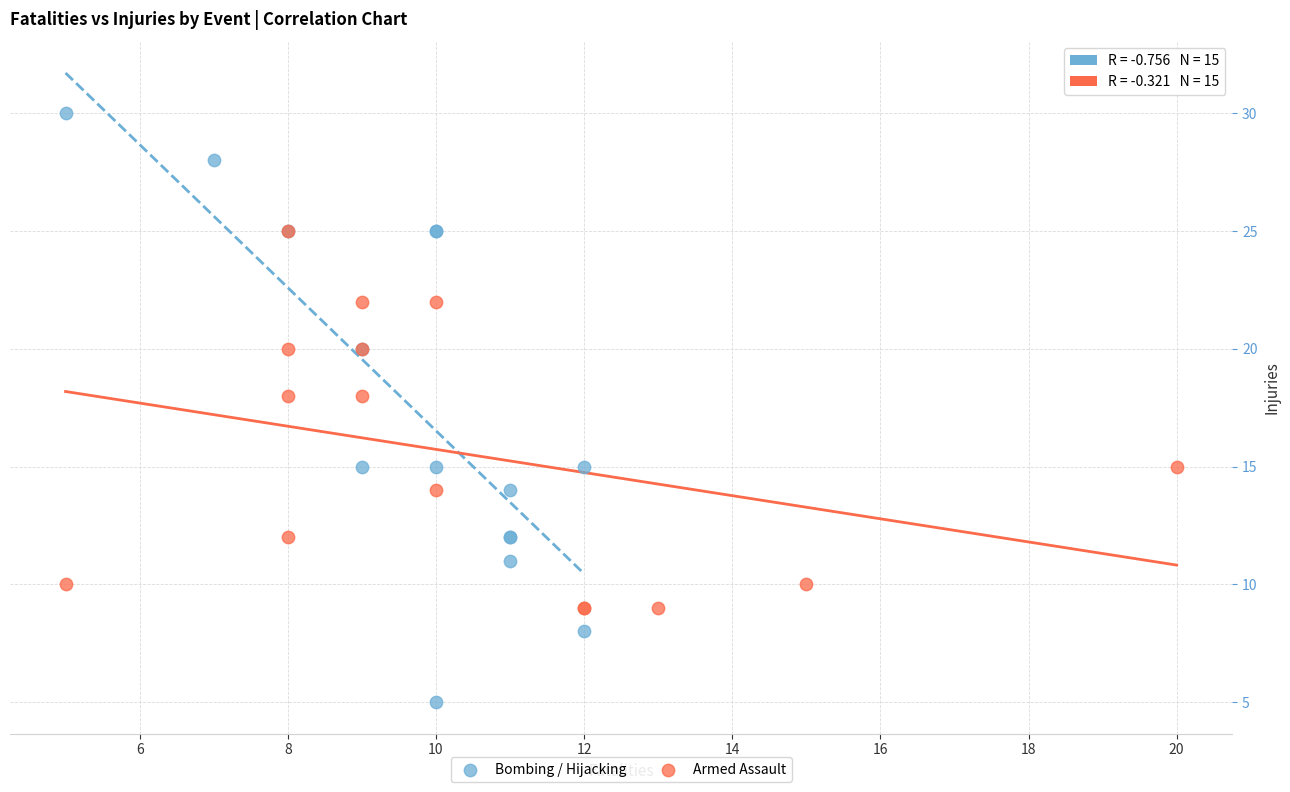

Which series contains the lowest Y value?

Bombing / Hijacking